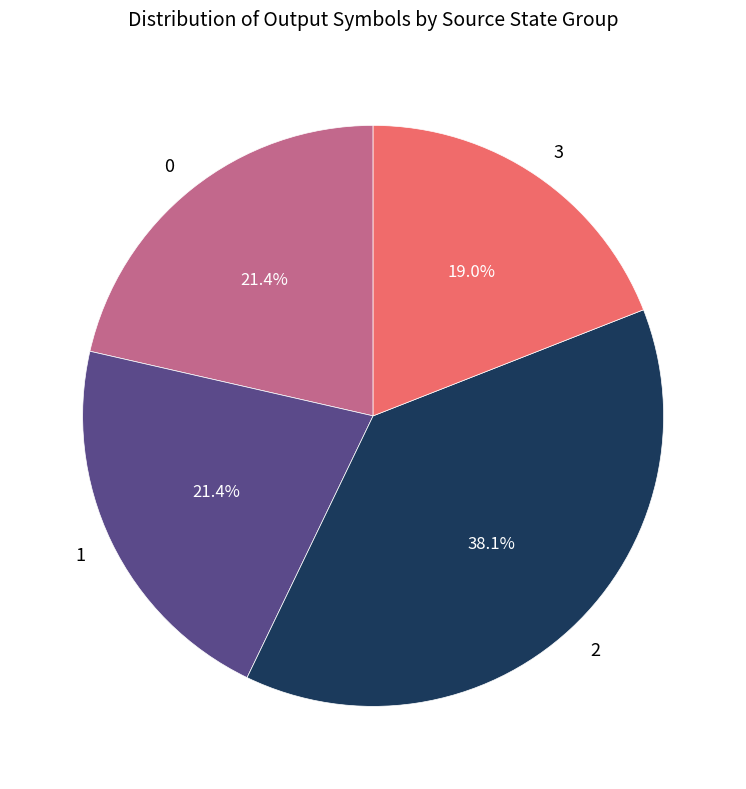

Combined, do 2 and 0 account for over 50%?

Yes